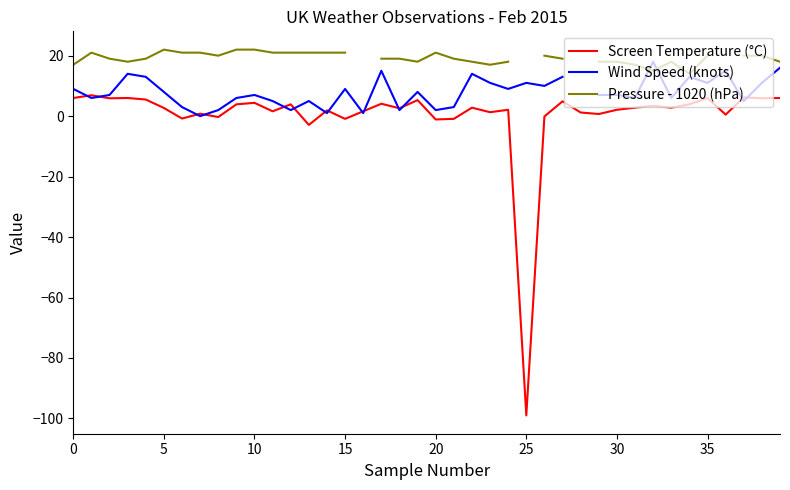

Is it true that Pressure - 1020 (hPa) equals 13.0 at 27?

False